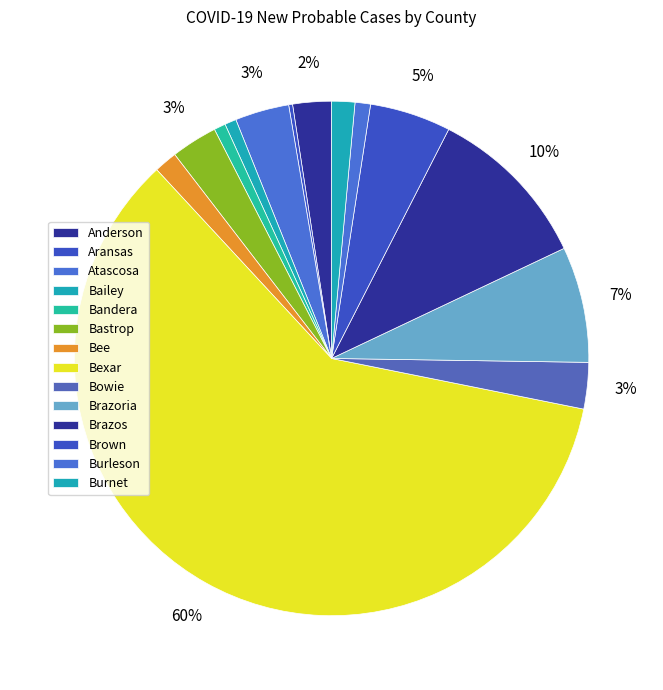

What percentage is the Burleson slice, to the nearest percent?

1%